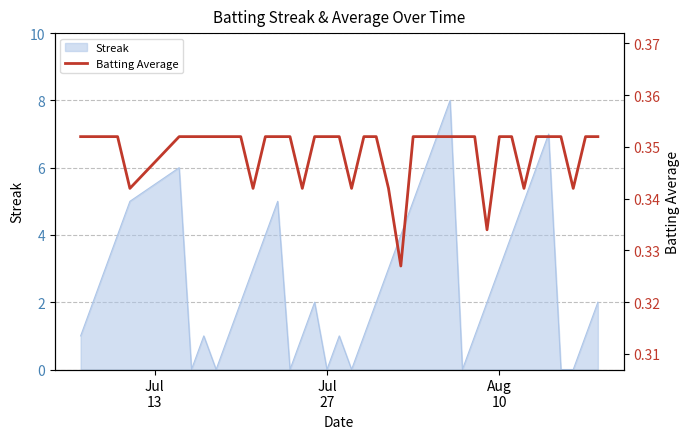

Does the chart have visible grid lines?

Yes